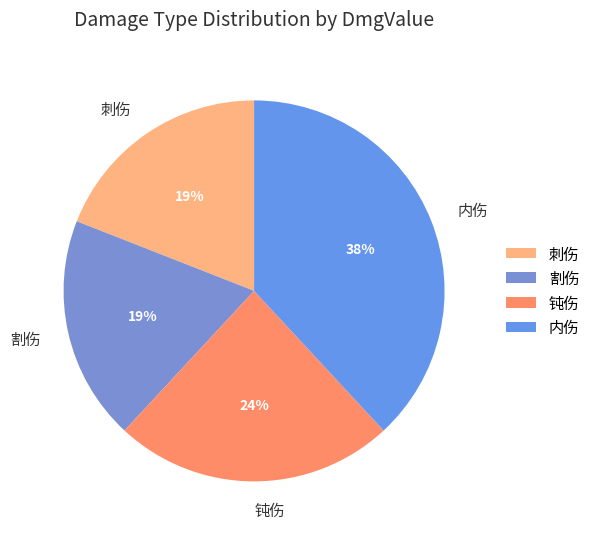

Does 刺伤 represent more than half of the total?

No